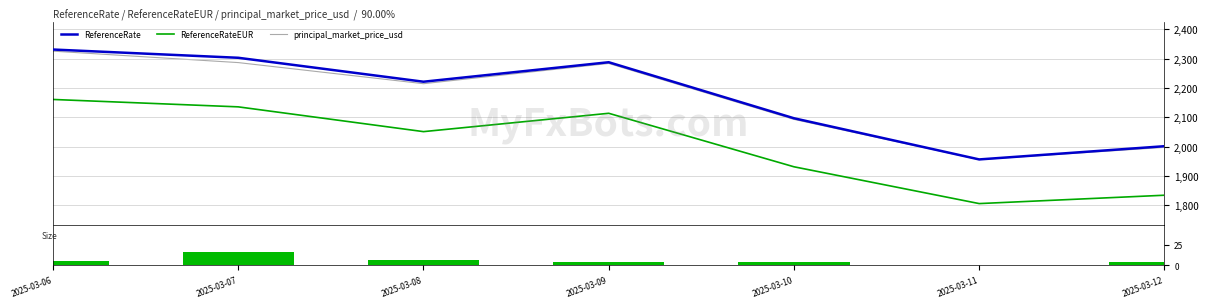

What is the greatest value displayed?

2331.0